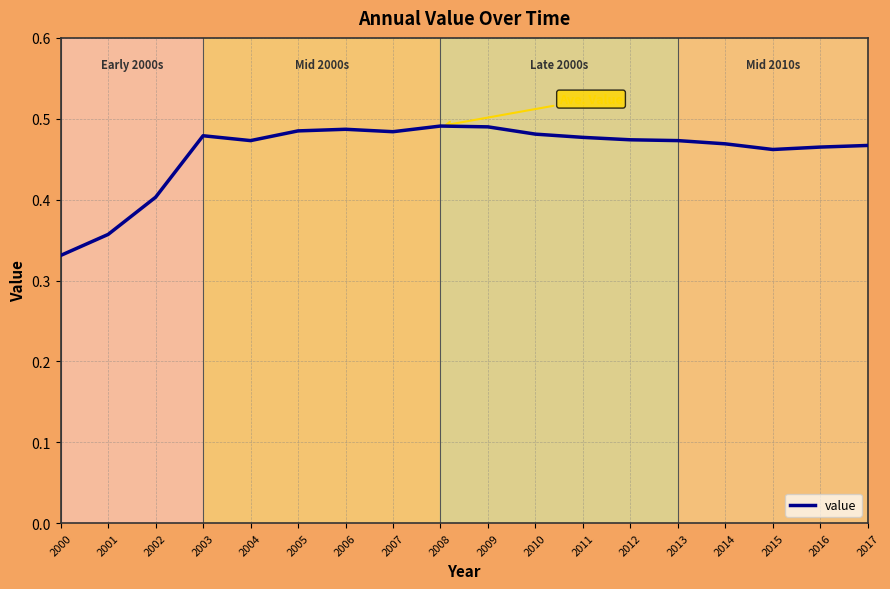

Does the chart display data point markers on the line(s)?

No